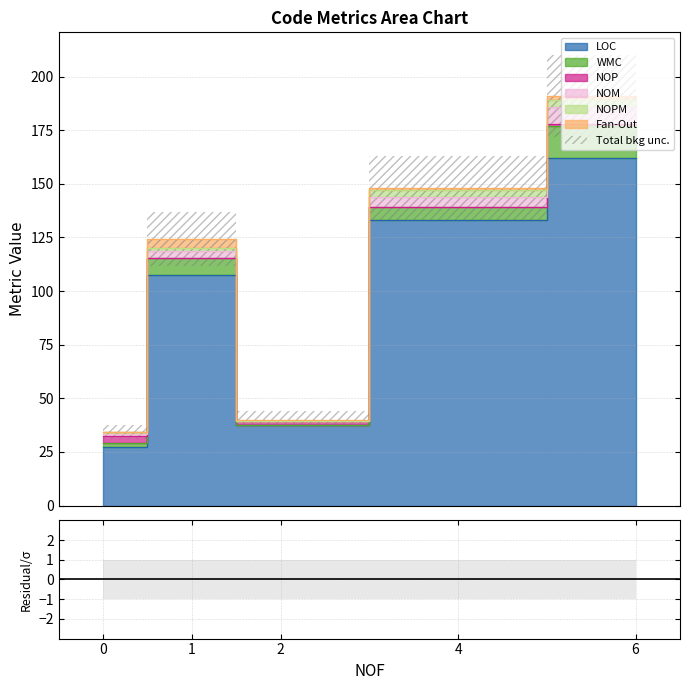

True or false: Fan-Out and LOC cross at least once.

False